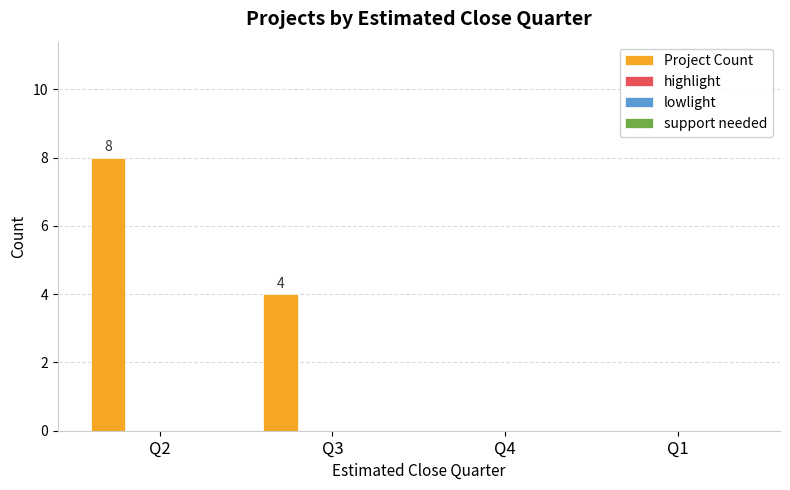

What is the sum of all values?

12